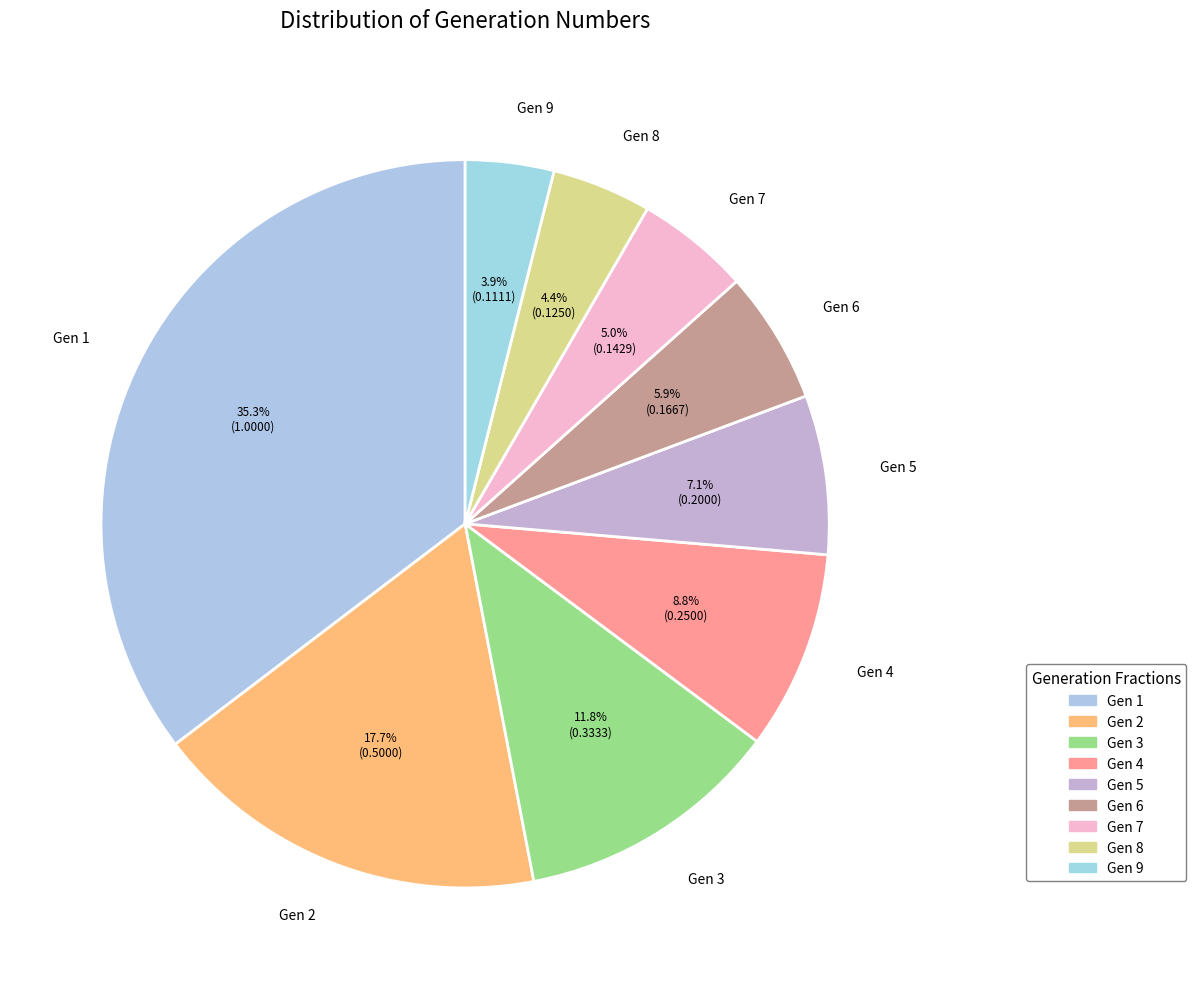

Combined, what portion of the pie is Gen 1 and Gen 6?

41.2%